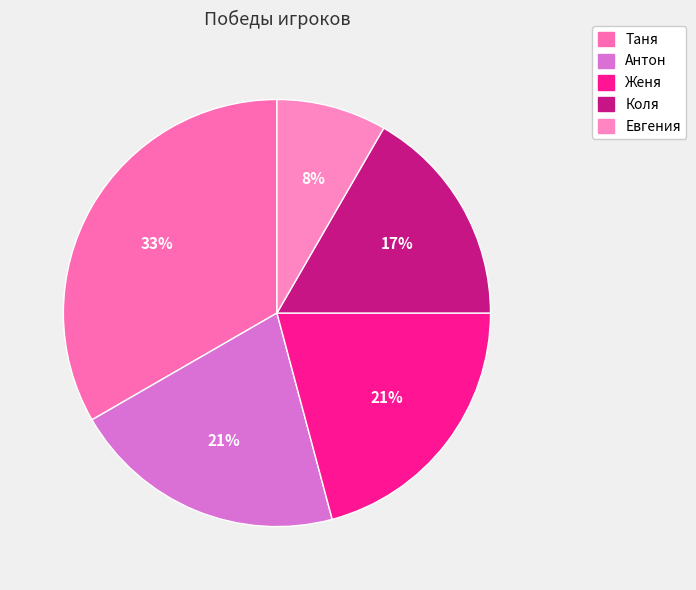

Which slice is the largest?

Таня